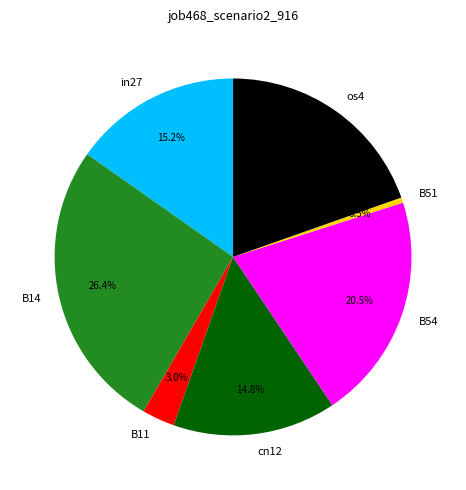

The os4 slice represents 20% of the pie. True or false?

True